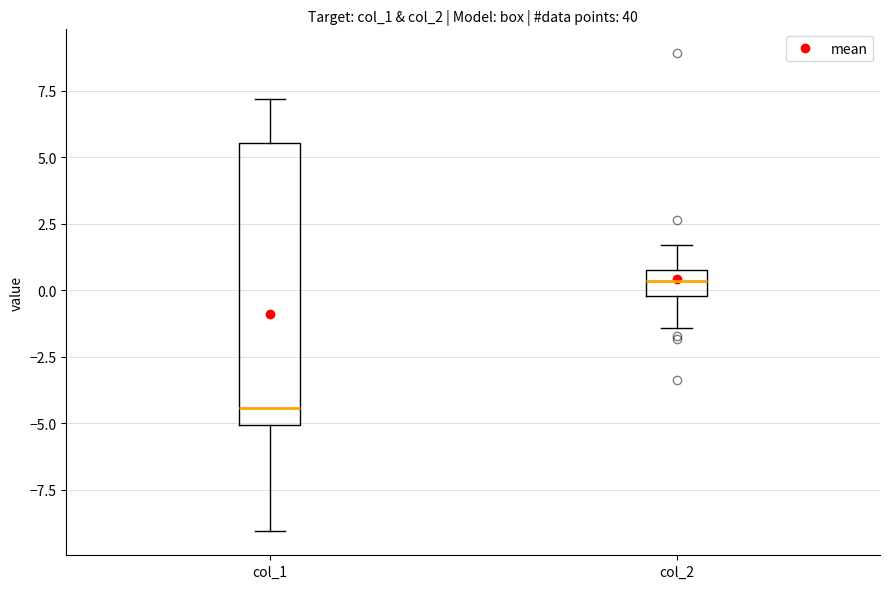

Reading left to right, transcribe this box plot: for each box, give where its median line is, the range the box spans, and where its two whiskers end, as read against the y-axis. The values are not printed on the chart, so give them approximately, as read against the axis.

col_1: median -4.5, box -5.0 to 5.5, whiskers -9.0 to 7.0
col_2: median 0.5, box 0.0 to 1.0, whiskers -1.5 to 1.5